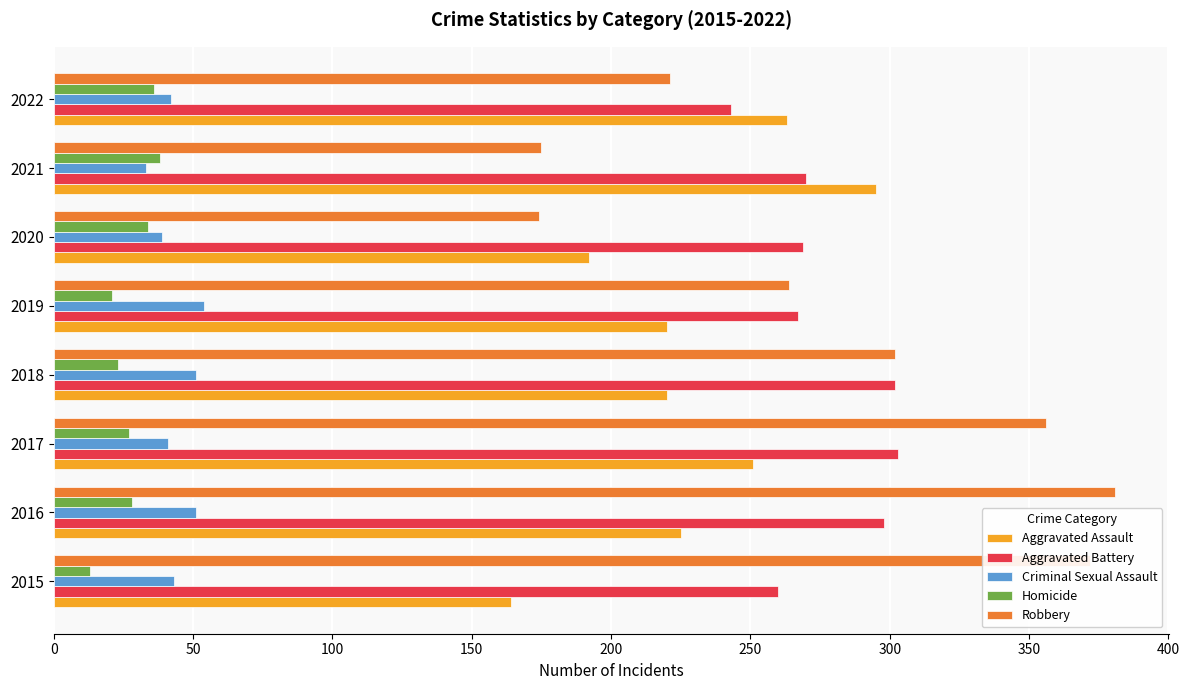

What value does the Aggravated Assault series have at 2022?

263